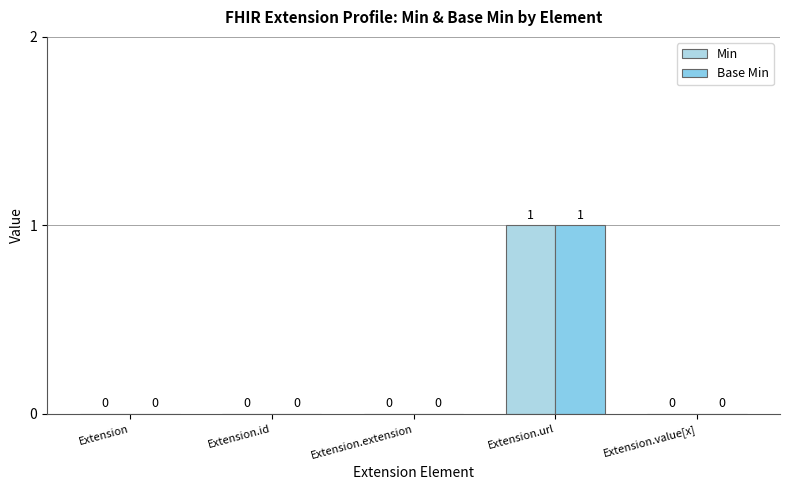

How many groups of bars are there?

5